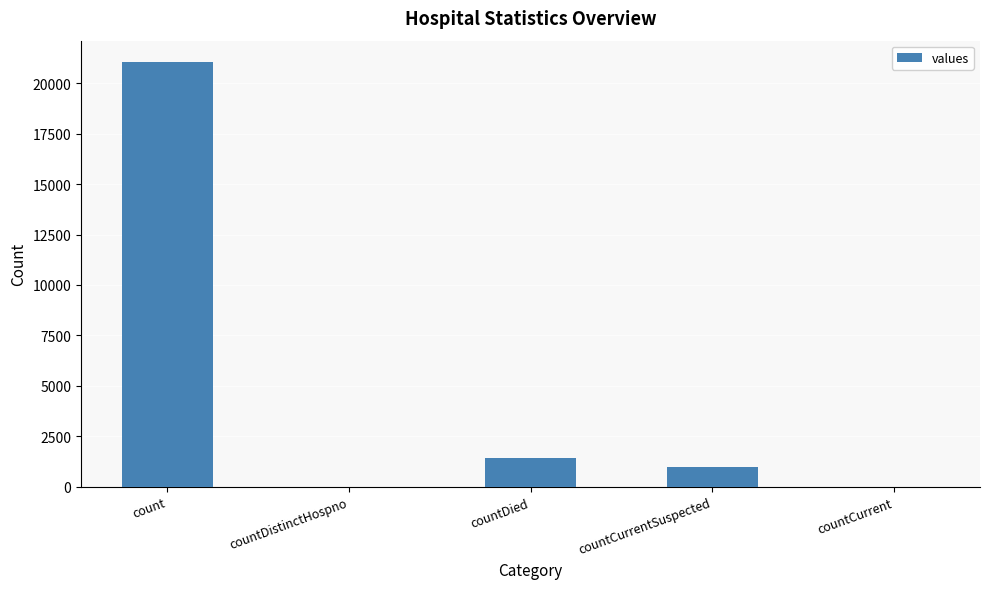

Reading right to left, transcribe all the data shown in this chart.

0	1006	1405	0	21050